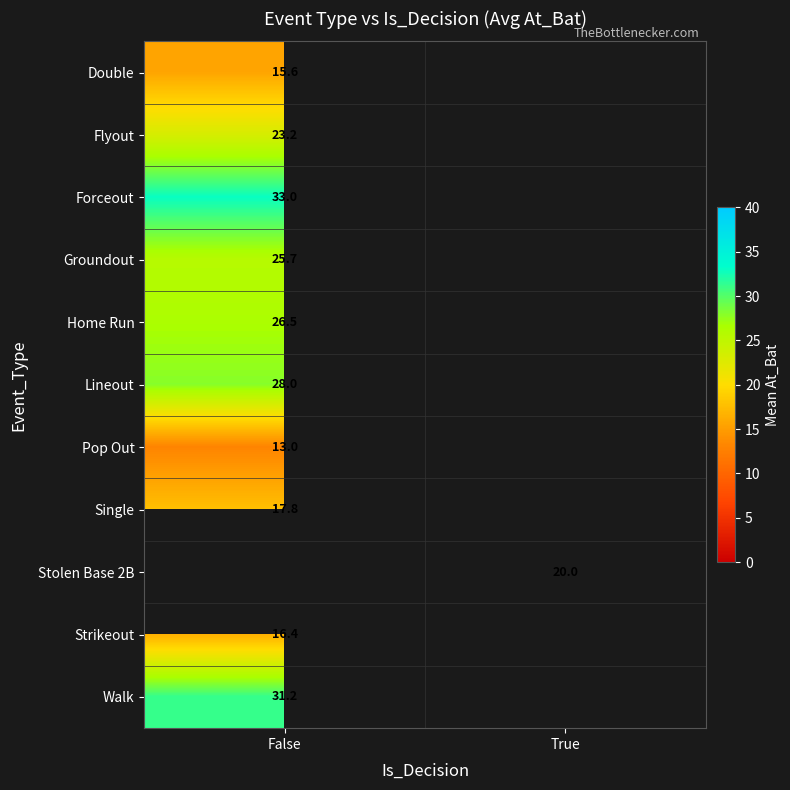

True or false: Home Run has a value of 26.5 at False.

True